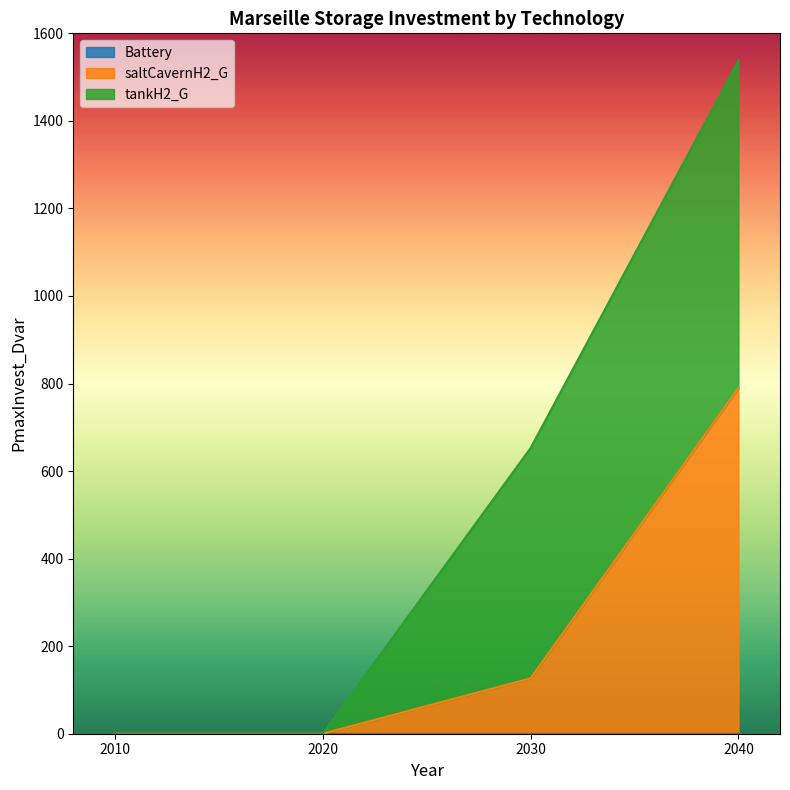

Is it true that saltCavernH2_G equals 31.5 at 2030?

False